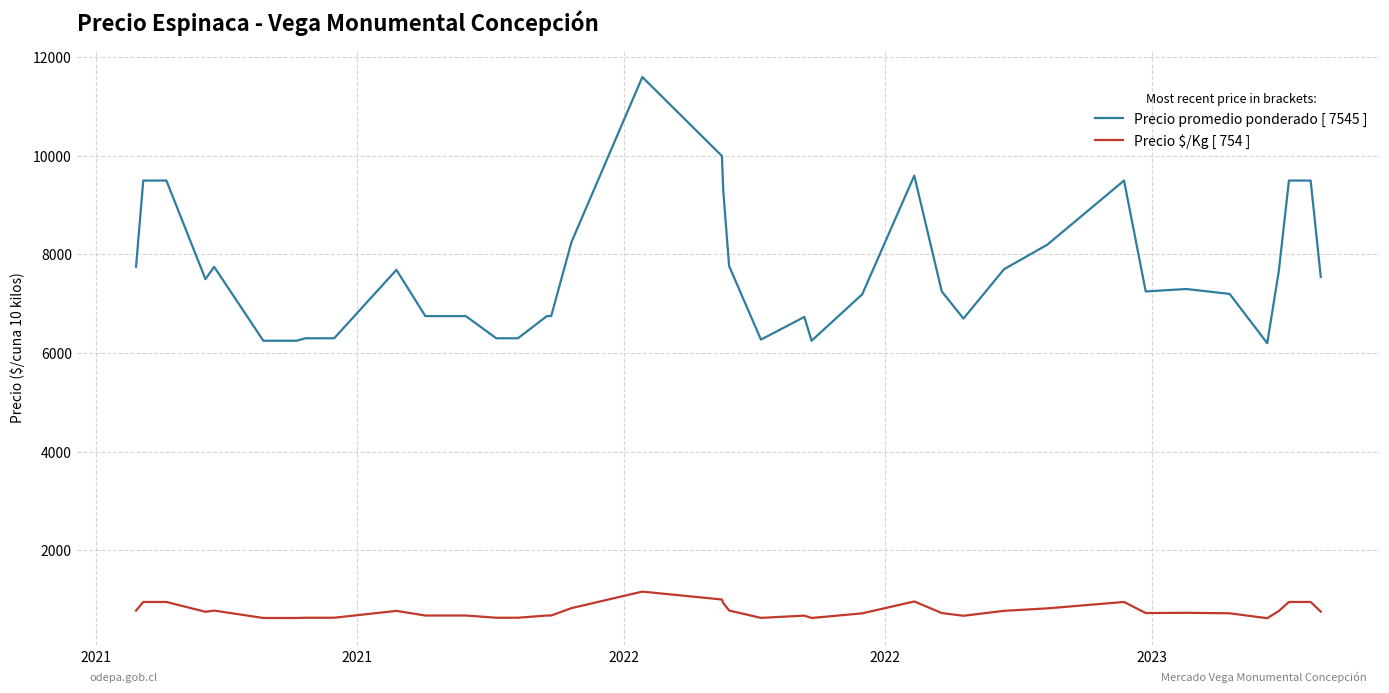

Which series has the largest total across all categories?

Precio promedio ponderado [ 7545 ]